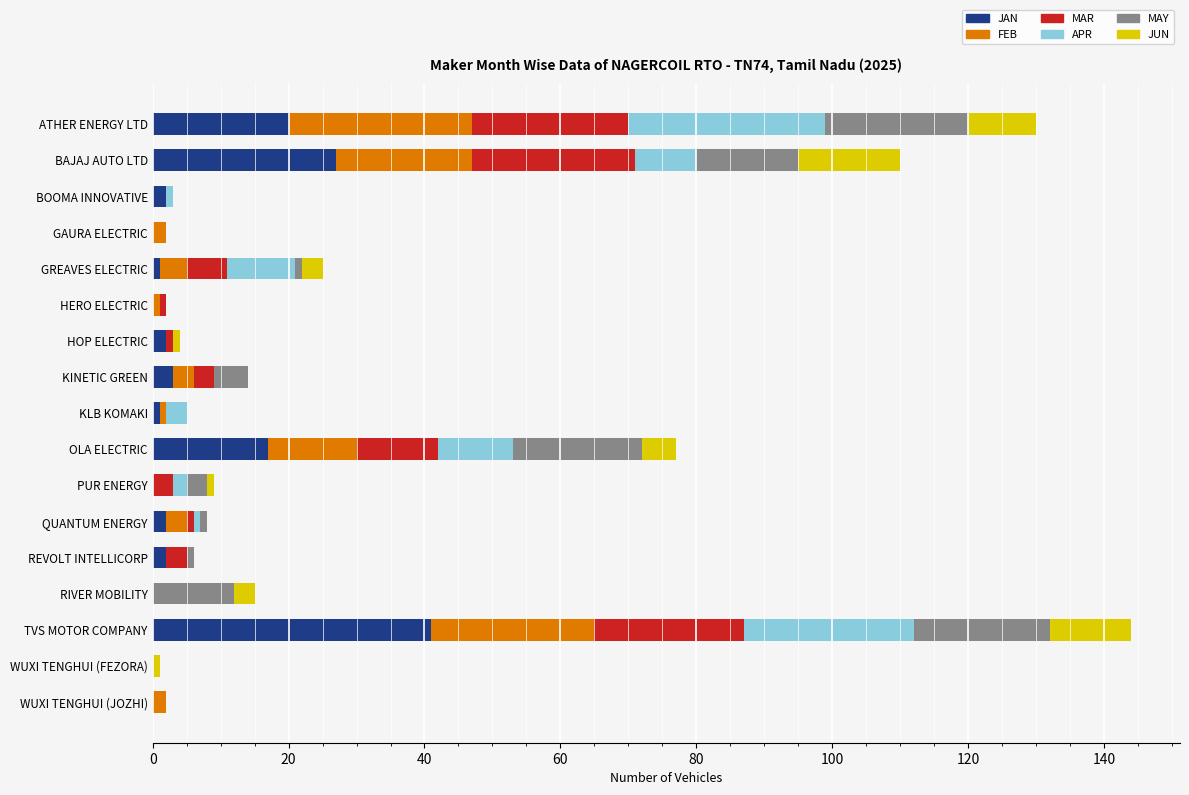

What is the total value across all series at BAJAJ AUTO LTD?

110